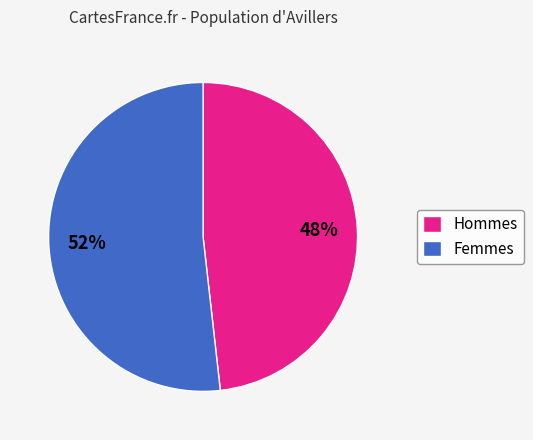

Is the sum of Hommes and Femmes greater than half?

Yes